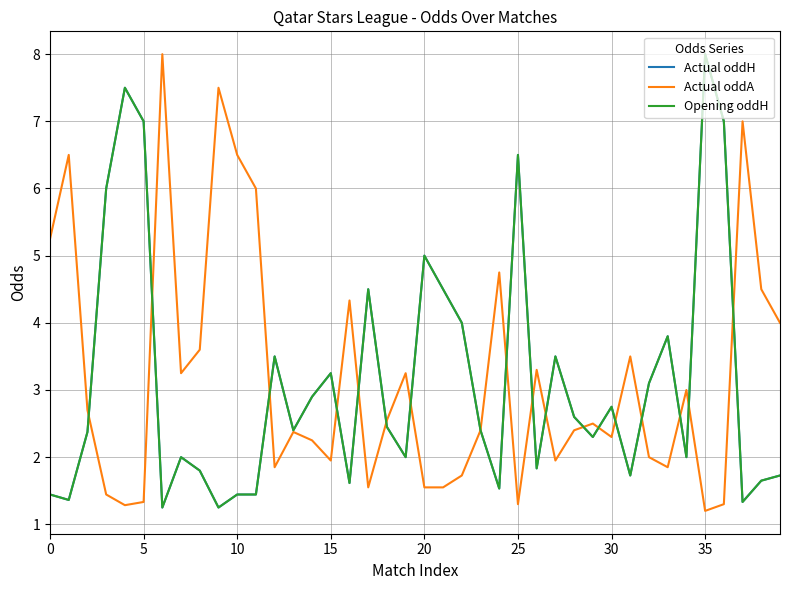

Where does the Actual oddH series first go above 2?

5